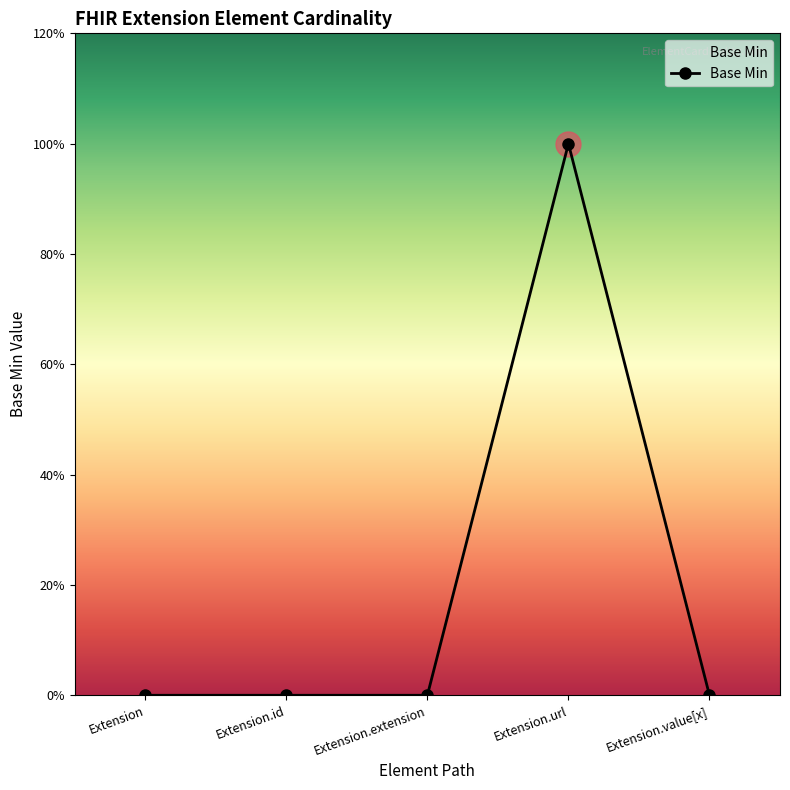

True or false: the data shows -1 at Extension.

False